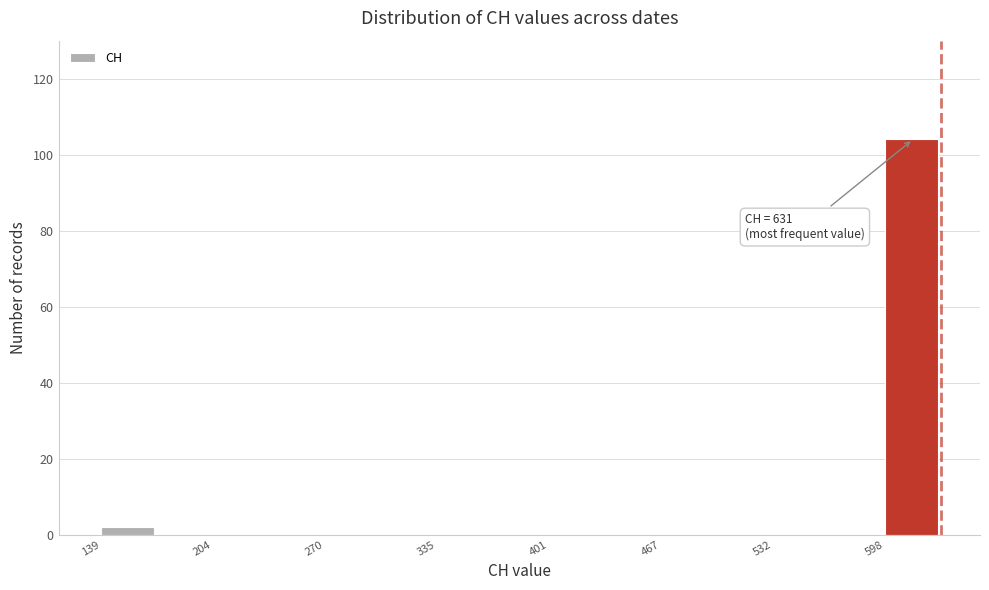

Around what value on the x-axis is the tallest bar? Give the approximate position of its centre, as read against the axis.

610